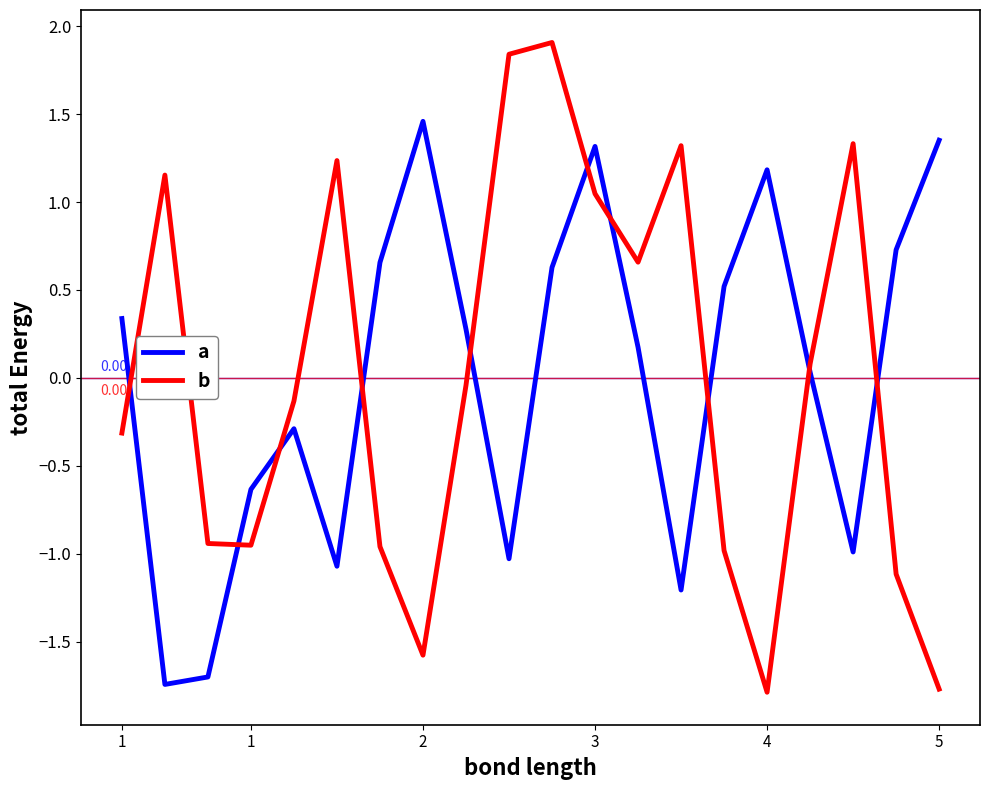

Which series has the widest spread of values?

b